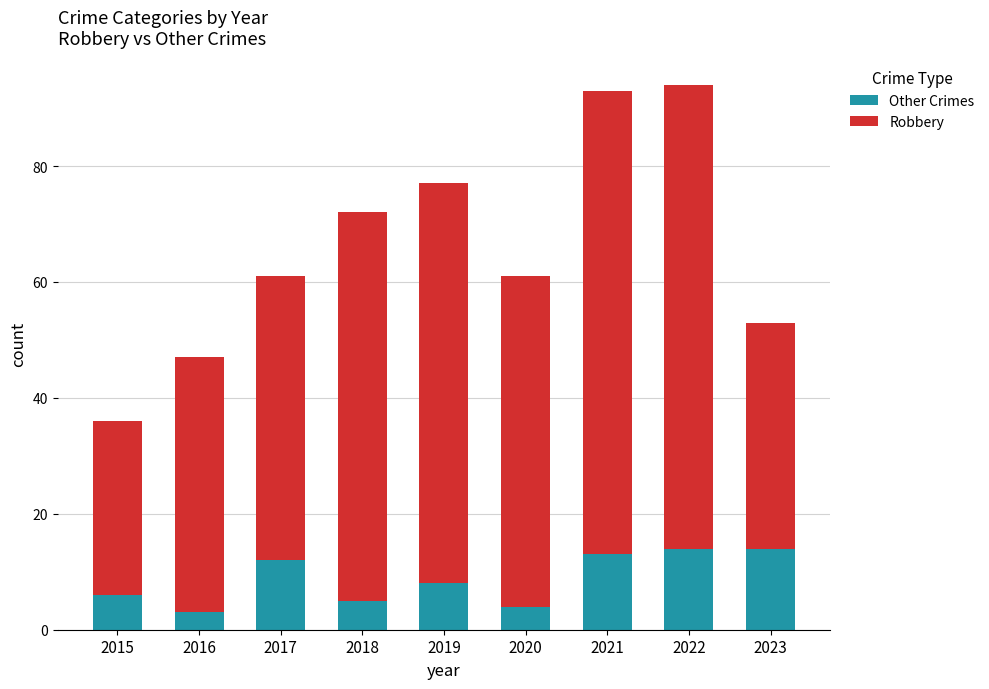

Is it true that Other Crimes equals 25 at 2023?

False